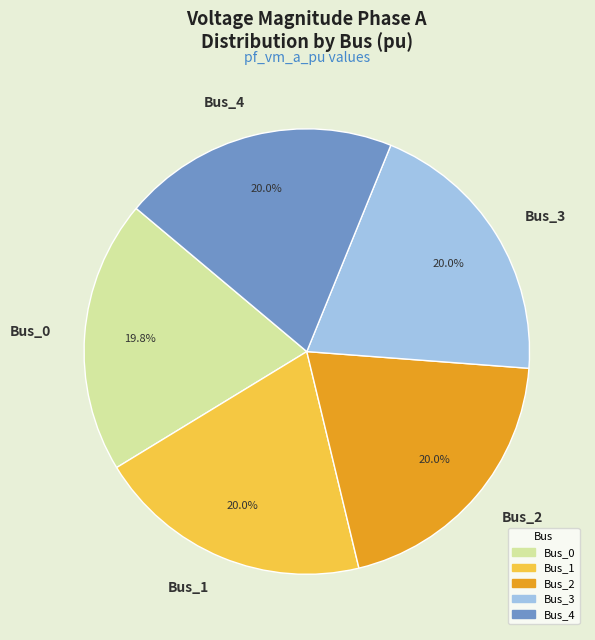

To the nearest percent, what portion does Bus_4 represent?

20%